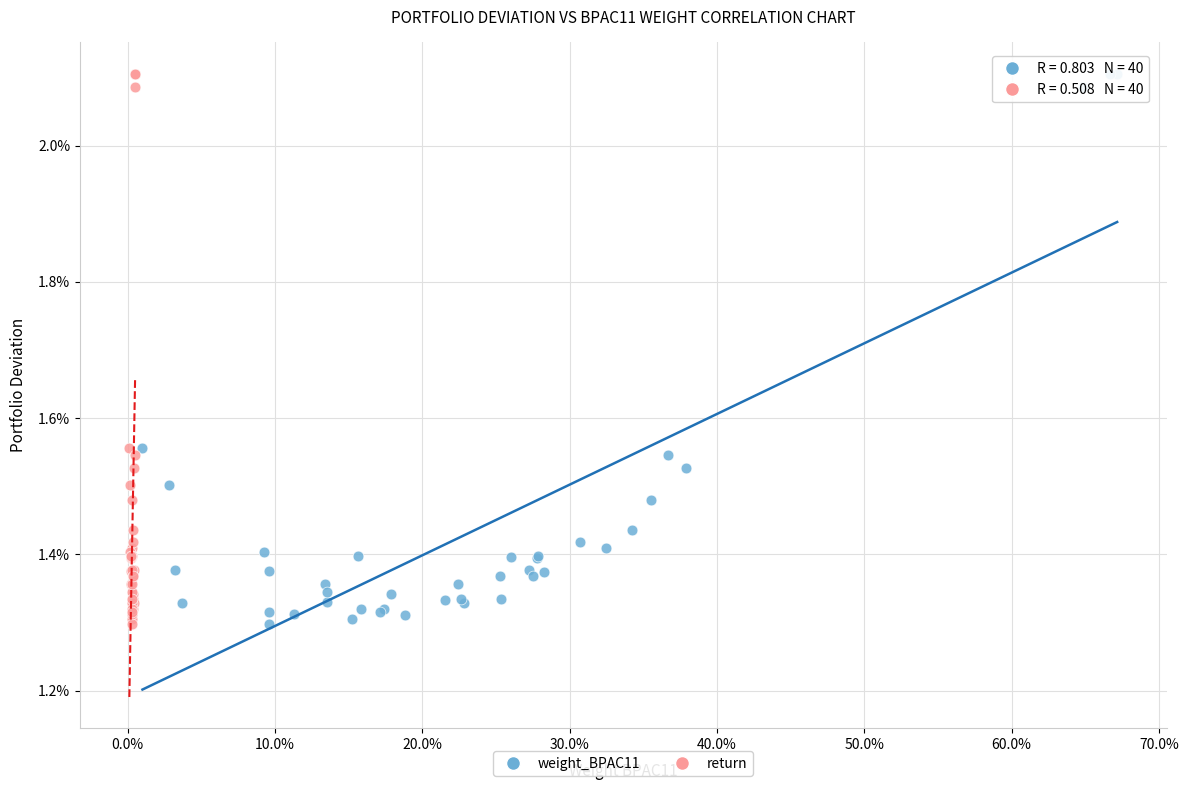

What are all the series names shown in the legend?

weight_BPAC11, return